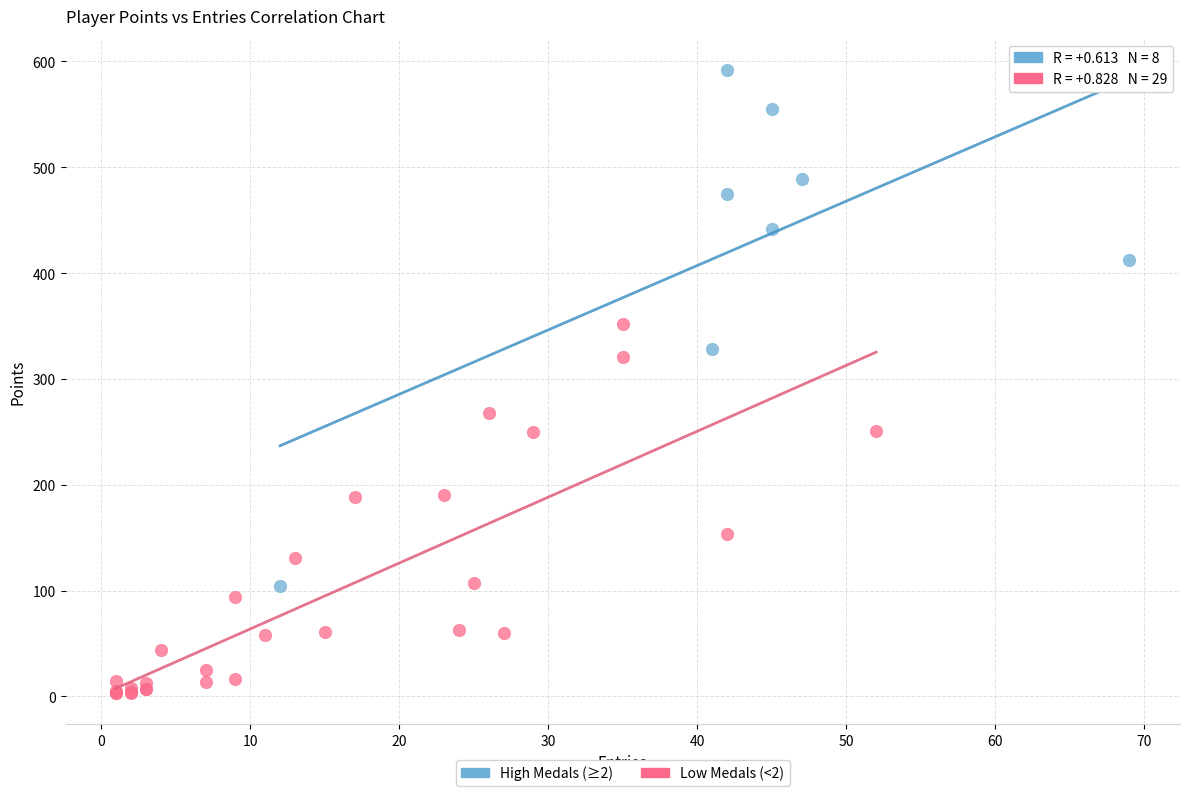

What are all the series names shown in the legend?

High Medals (≥2), Low Medals (<2)